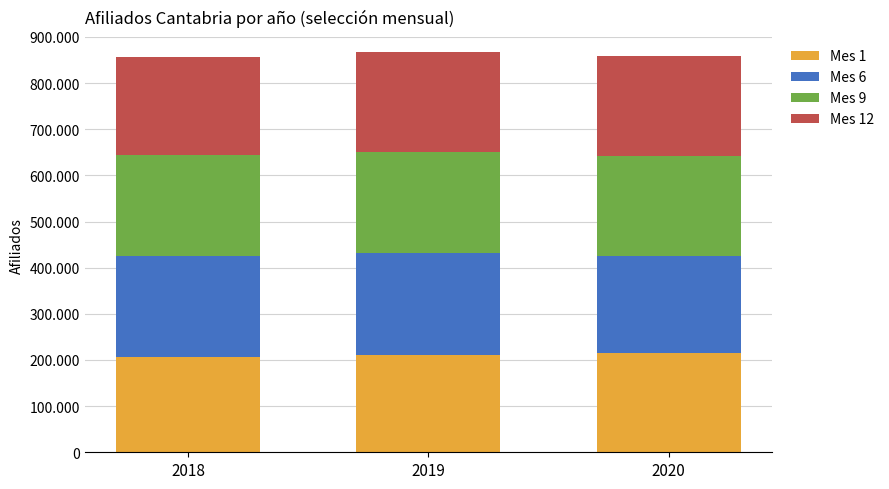

What is the difference between the Mes 12 values at 2019 and 2018?

3454